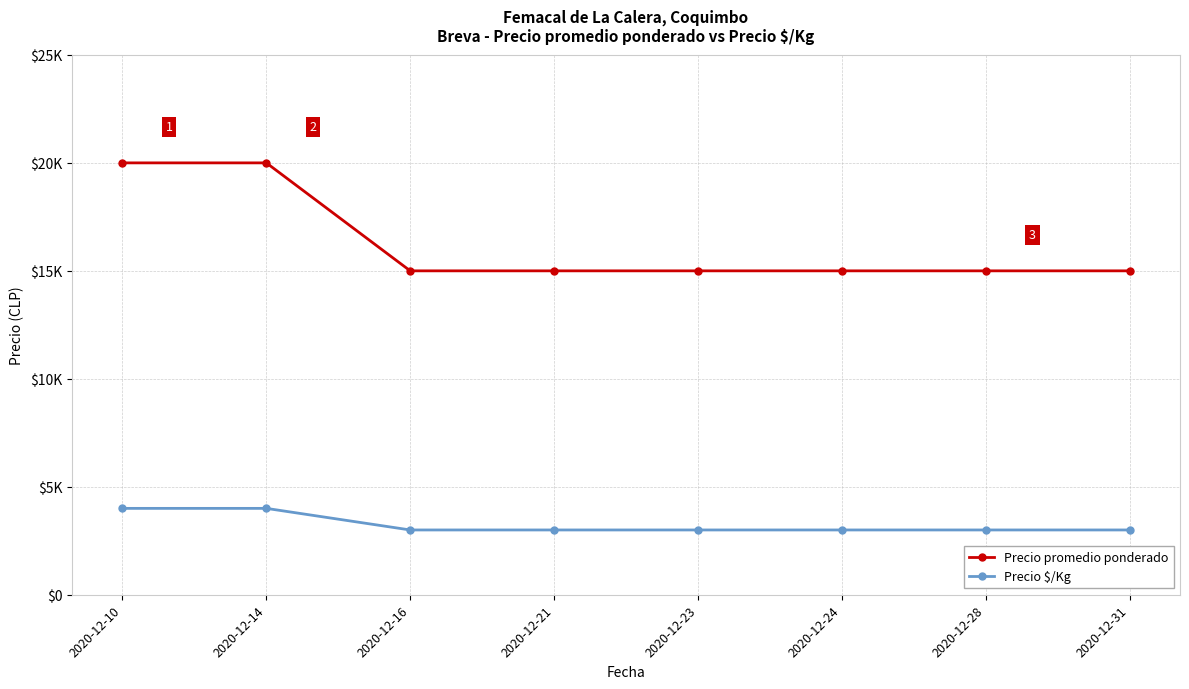

Reading left to right, extract all data points from this chart.

Precio promedio ponderado: 20000	20000	15000	15000	15000	15000	15000	15000
Precio $/Kg: 4000	4000	3000	3000	3000	3000	3000	3000